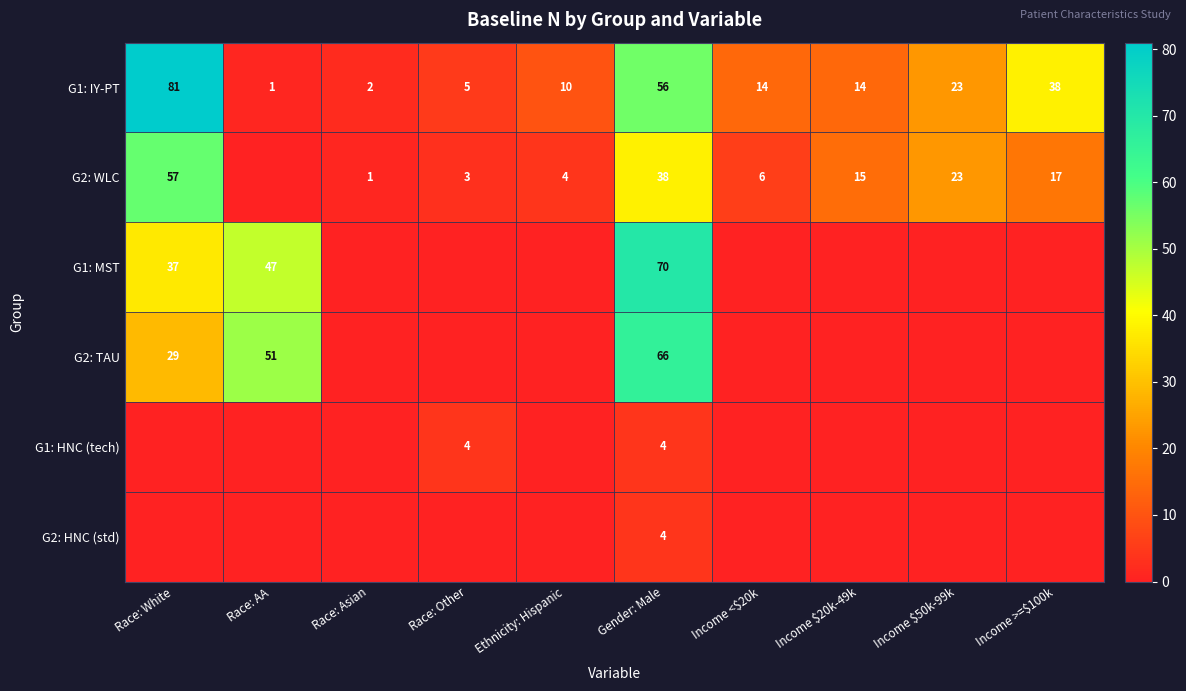

What is the difference between the G1: IY-PT values at Race: White and Race: Asian?

79